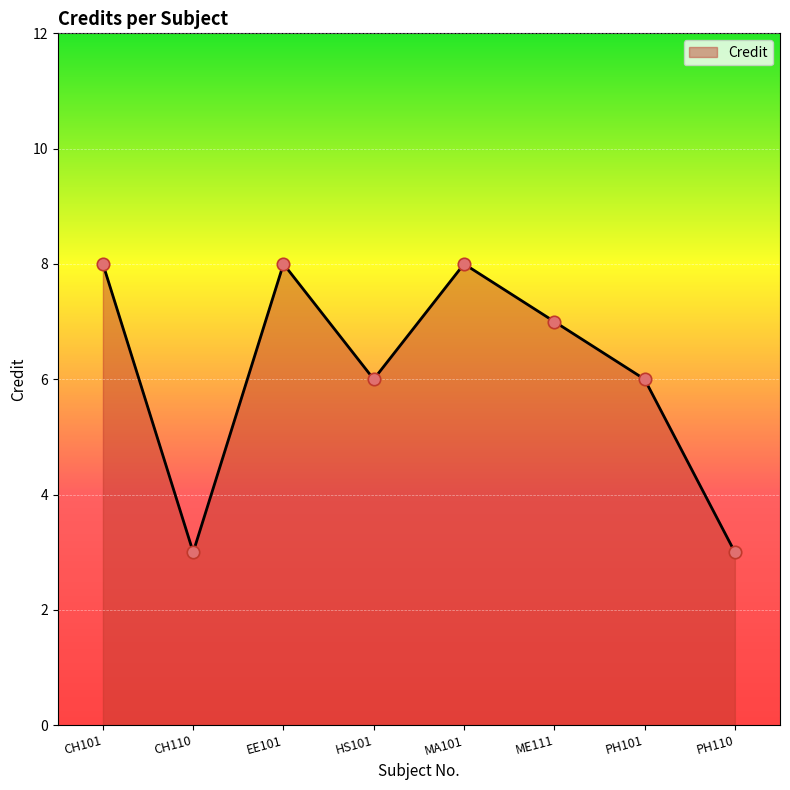

What is the change in value from CH101 to PH110?

-5